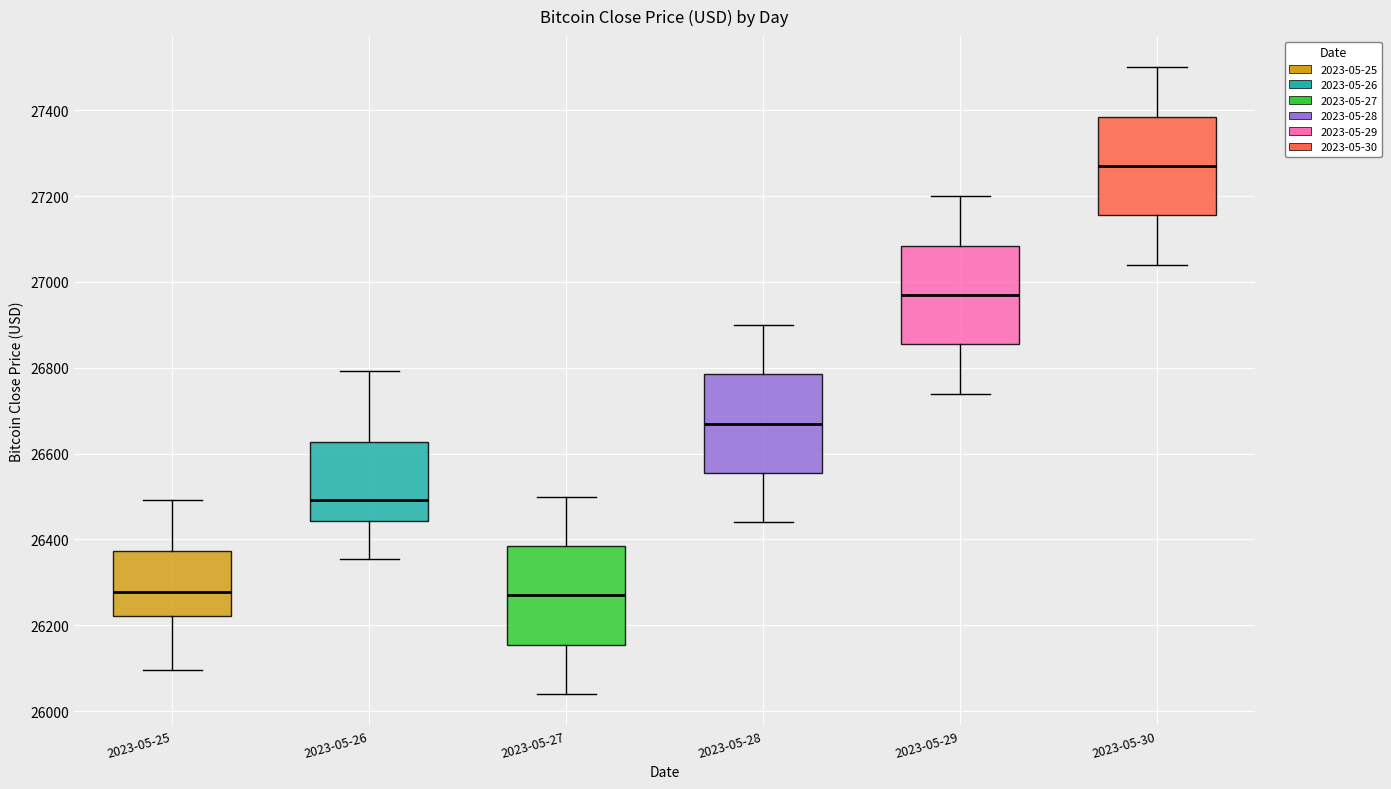

Reading left to right, read every box against the y-axis: the position of its median line, the range the box covers, and the ends of its whiskers. The values are not printed on the chart, so give them approximately, as read against the axis.

2023-05-25: median 26280, box 26220 to 26380, whiskers 26100 to 26500
2023-05-26: median 26500, box 26440 to 26620, whiskers 26360 to 26800
2023-05-27: median 26280, box 26160 to 26380, whiskers 26040 to 26500
2023-05-28: median 26680, box 26560 to 26780, whiskers 26440 to 26900
2023-05-29: median 26980, box 26860 to 27080, whiskers 26740 to 27200
2023-05-30: median 27280, box 27160 to 27380, whiskers 27040 to 27500